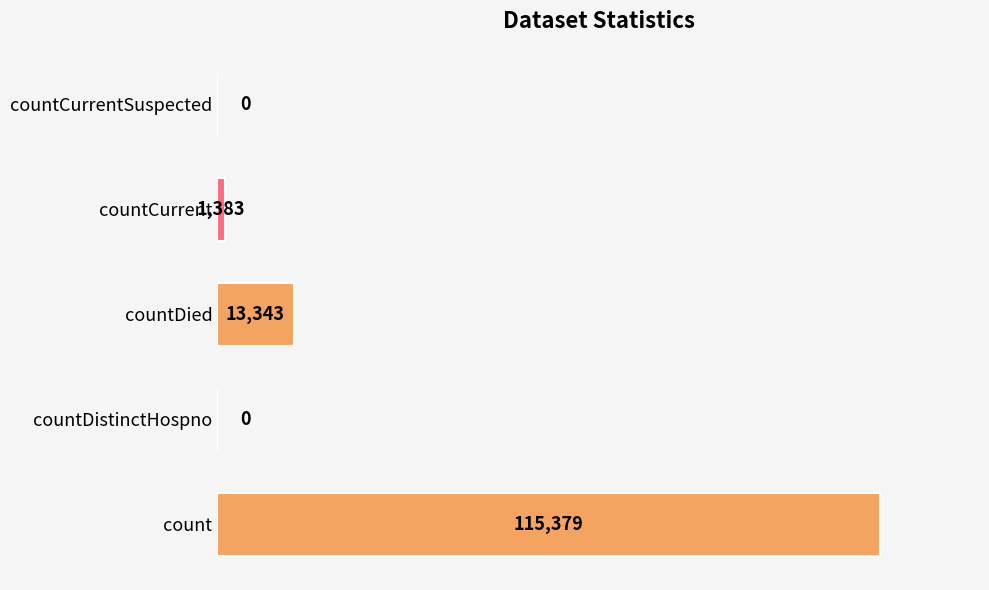

How many positive values are there?

3